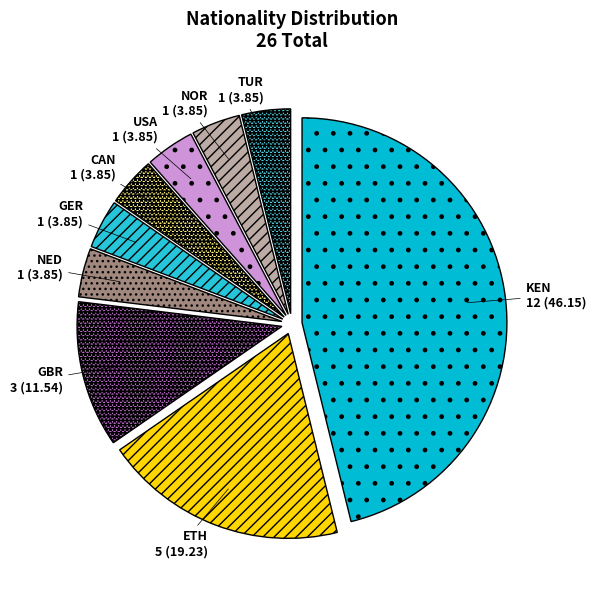

Between KEN and GBR, which is larger?

KEN